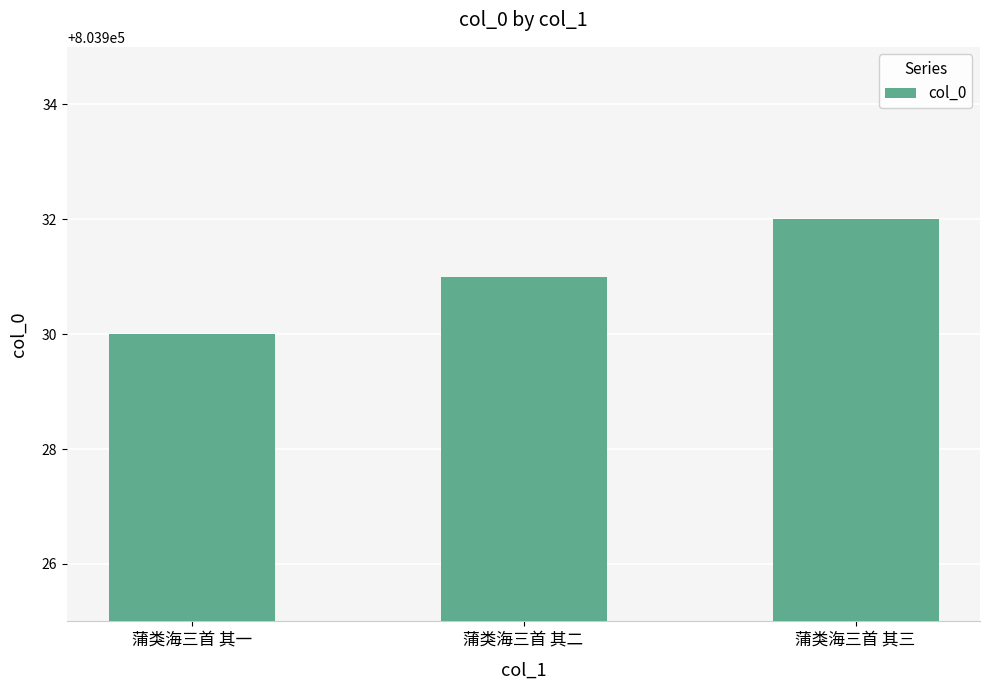

How many values are below 803931?

1